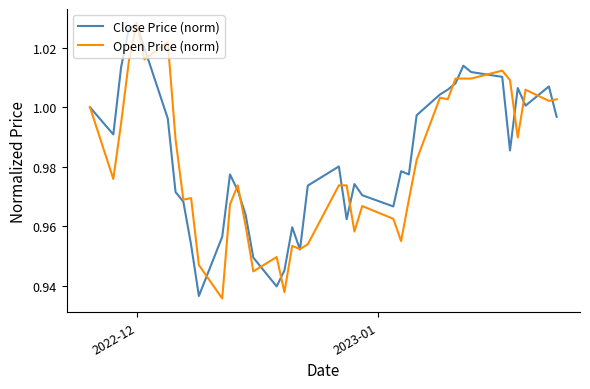

What is the lowest value of the Open Price (norm) series?

0.9